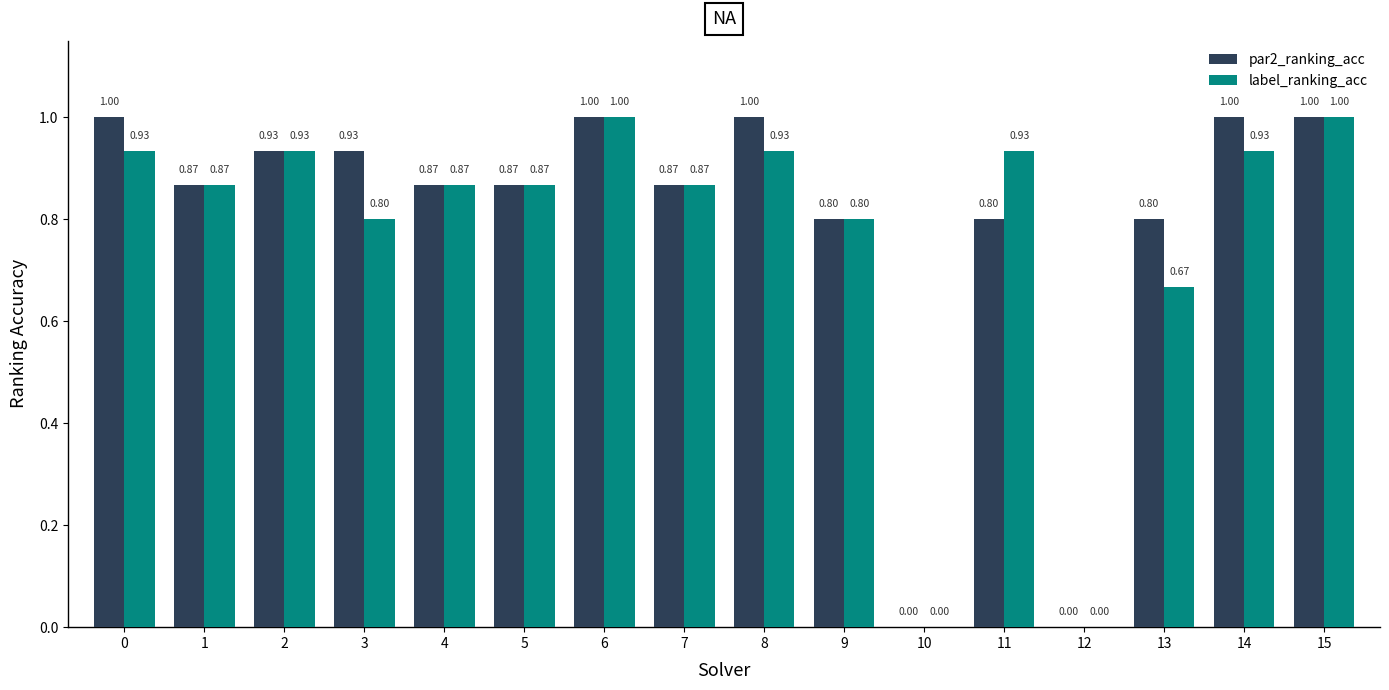

Is it true that par2_ranking_acc equals 1.5 at 15?

False